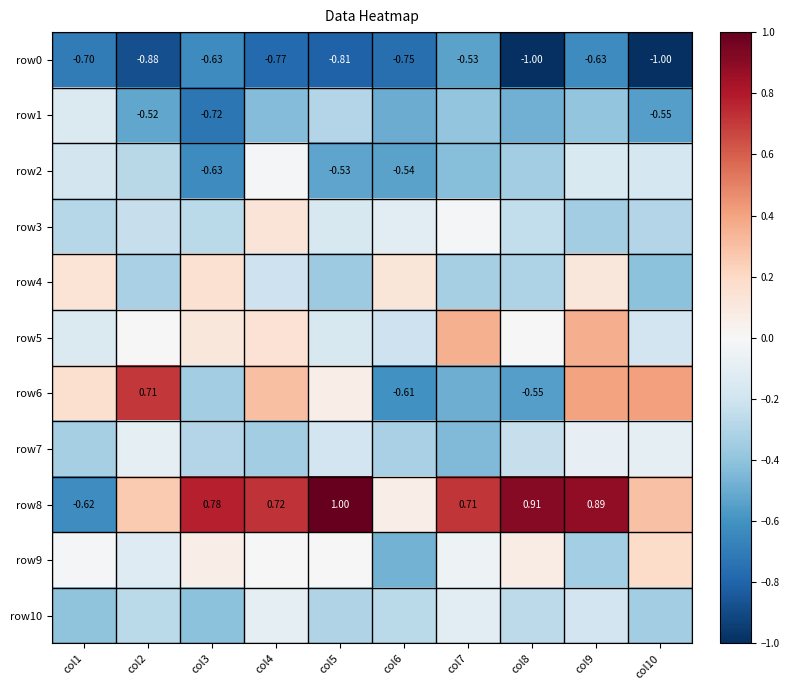

True or false: row6 has a value of 0.1 at col1.

False